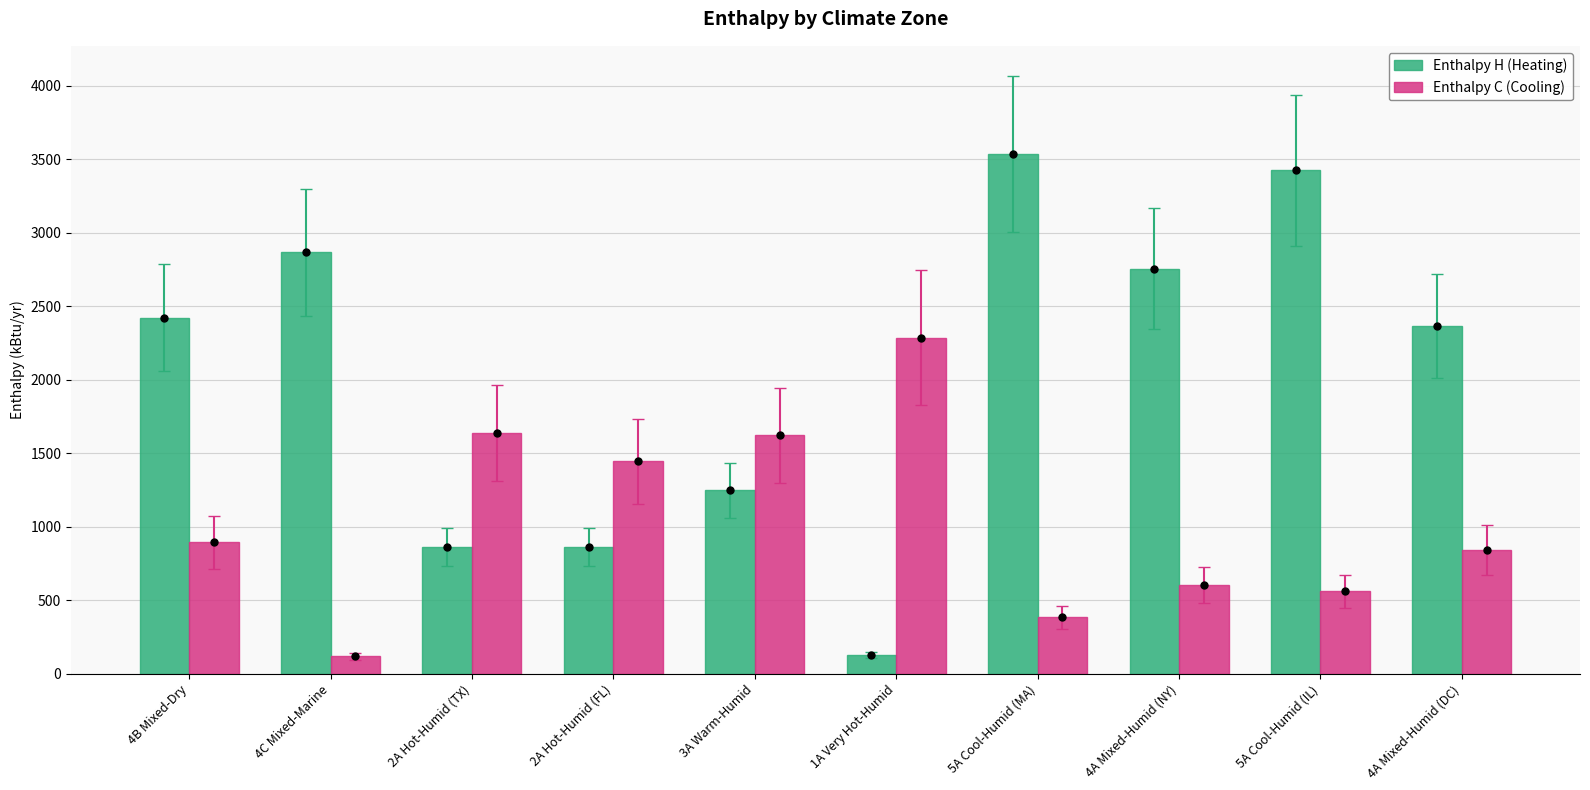

How many values in the Enthalpy H (Heating) series are below 2420?

5